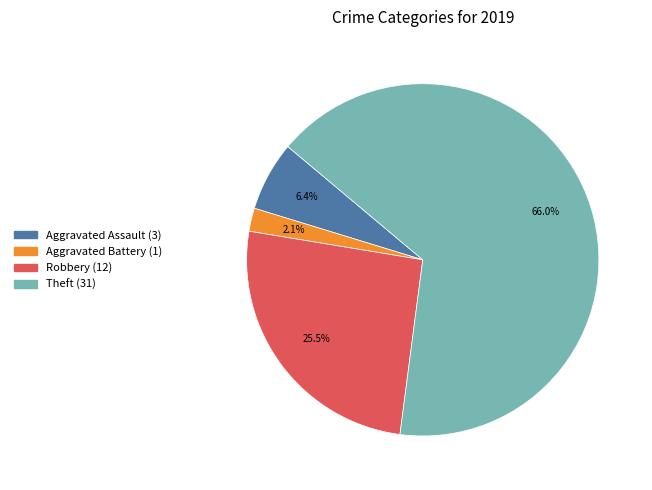

Does Theft account for over 50% of the chart?

Yes